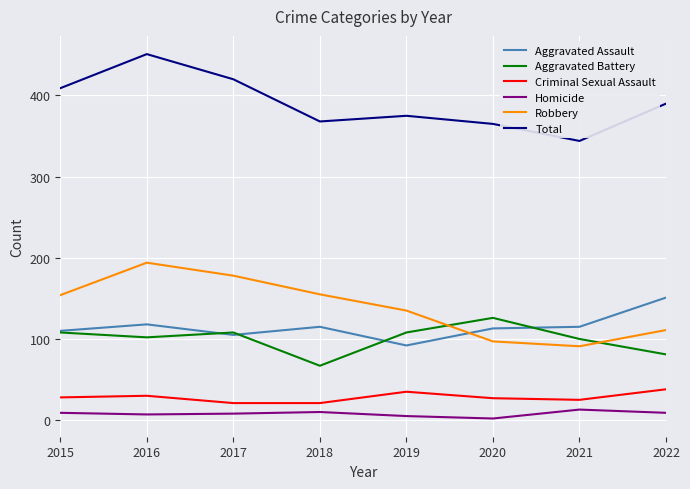

True or false: Total and Homicide cross at least once.

False